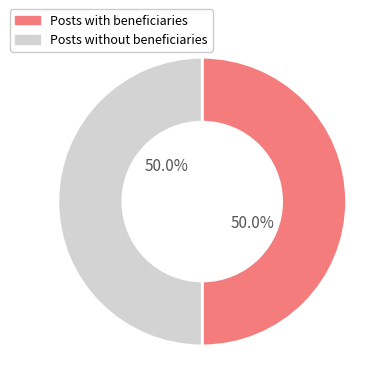

How much of the chart is everything except Posts without beneficiaries?

50.0%